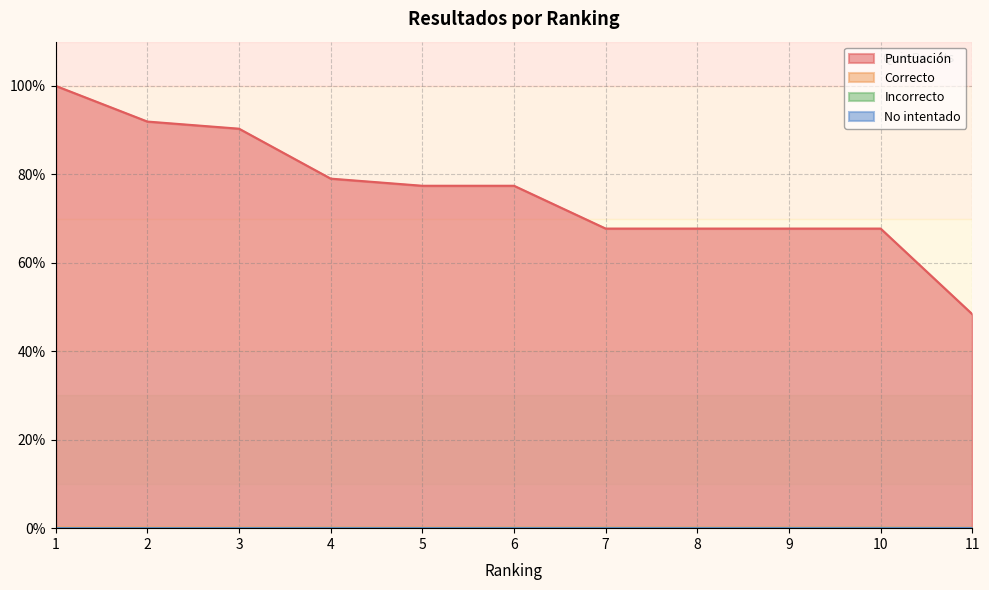

Count the Incorrecto values in the range 0 to 1.

11